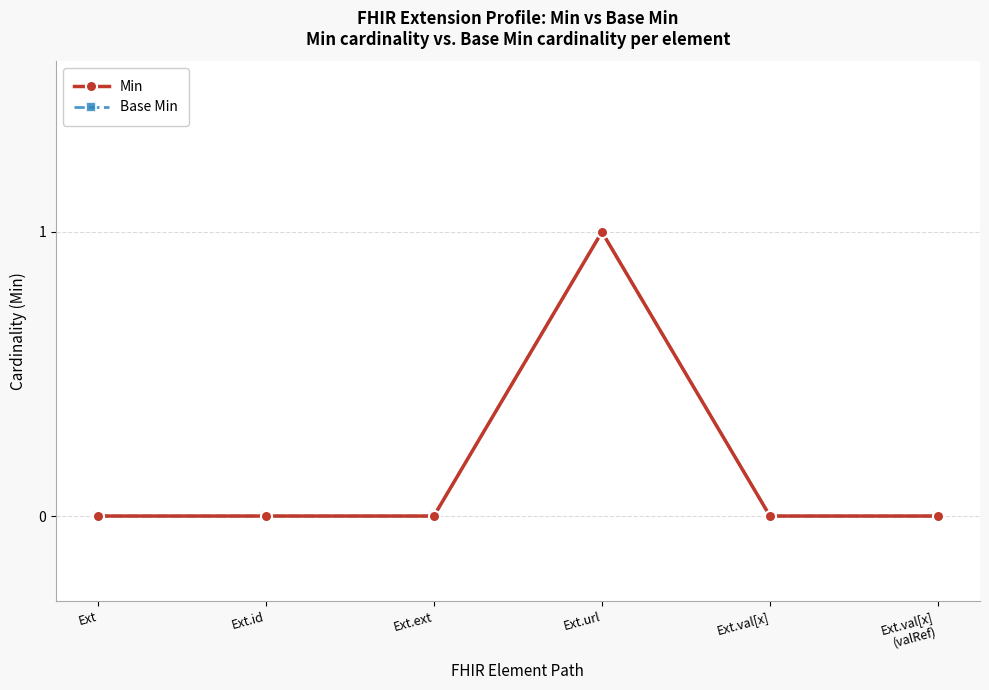

List the series in order of their peak value, lowest first.

Min, Base Min